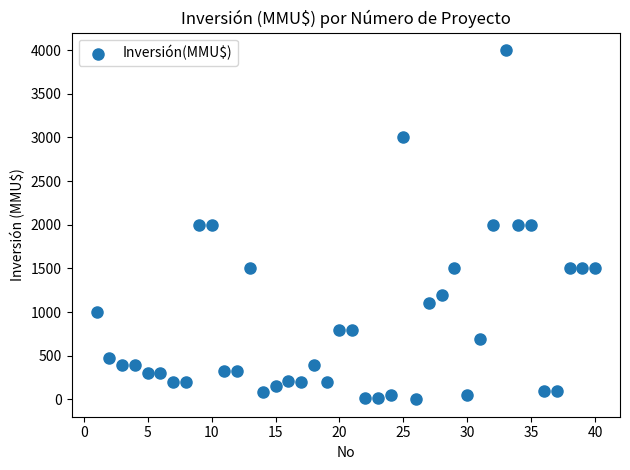

What is the range of X values (max minus min)?

39